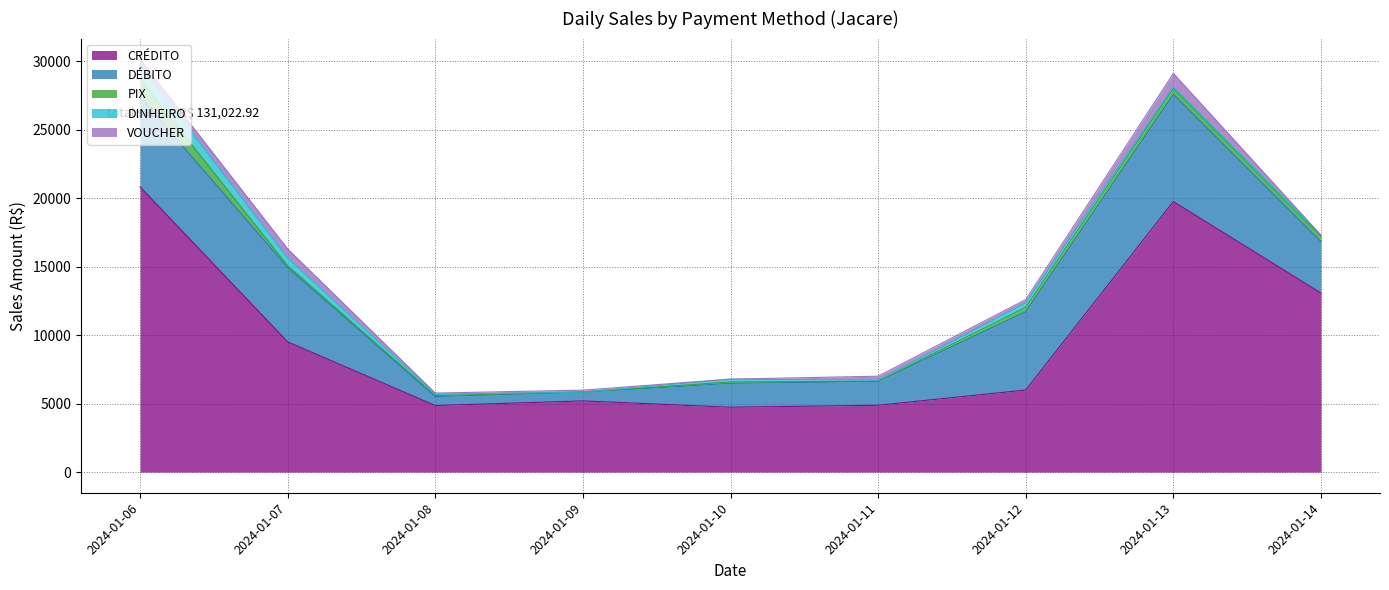

What is the difference between the highest and lowest values at 2024-01-09?

5200.1